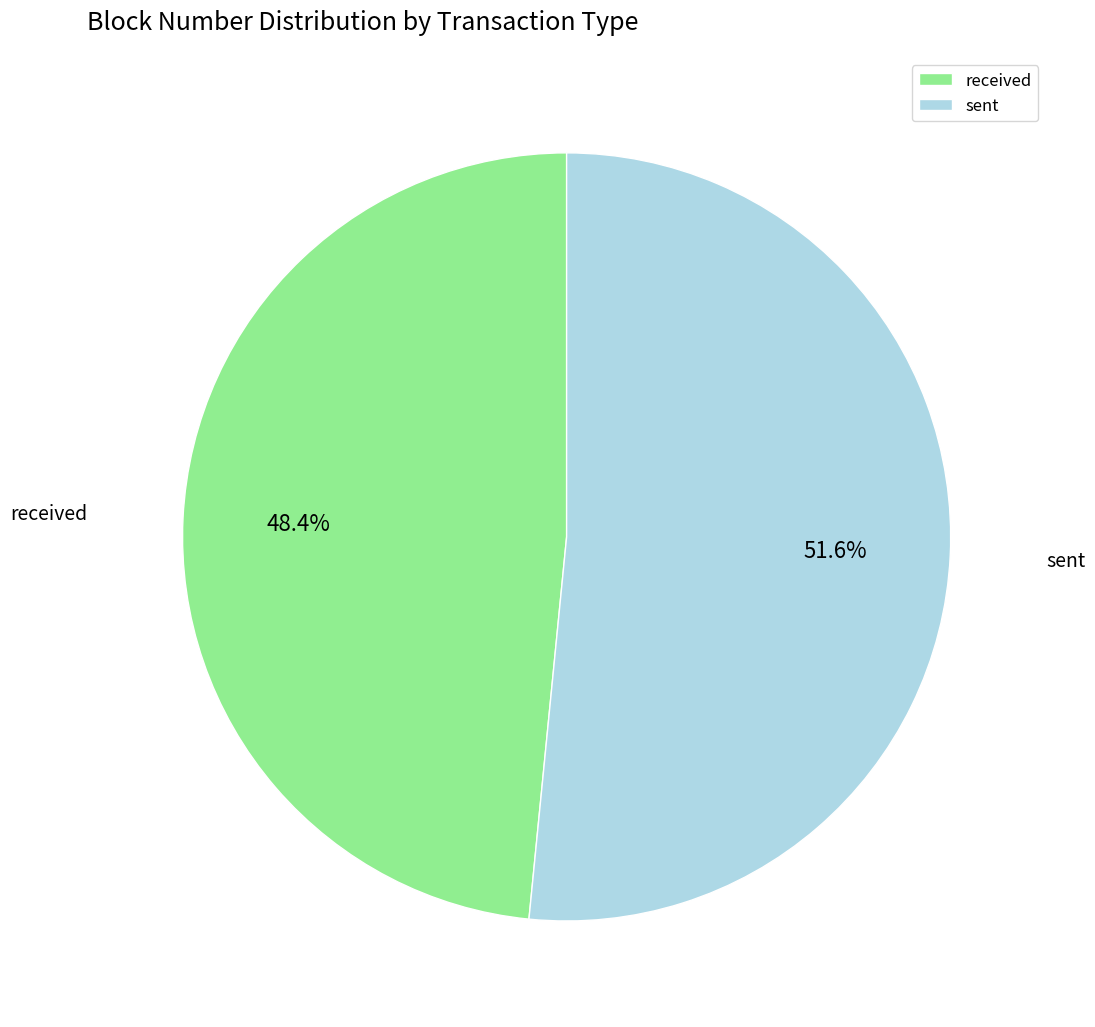

Is there a majority slice in this chart?

Yes